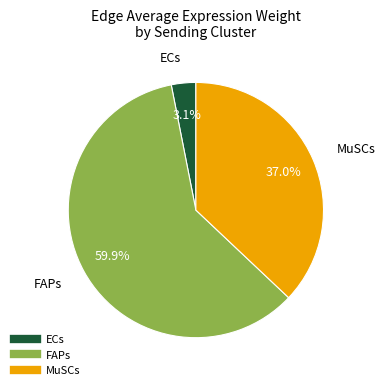

Which slice is the largest?

FAPs